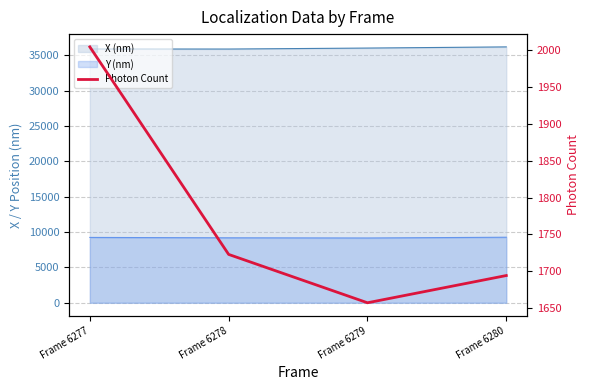

How many lines are shown in the chart?

1